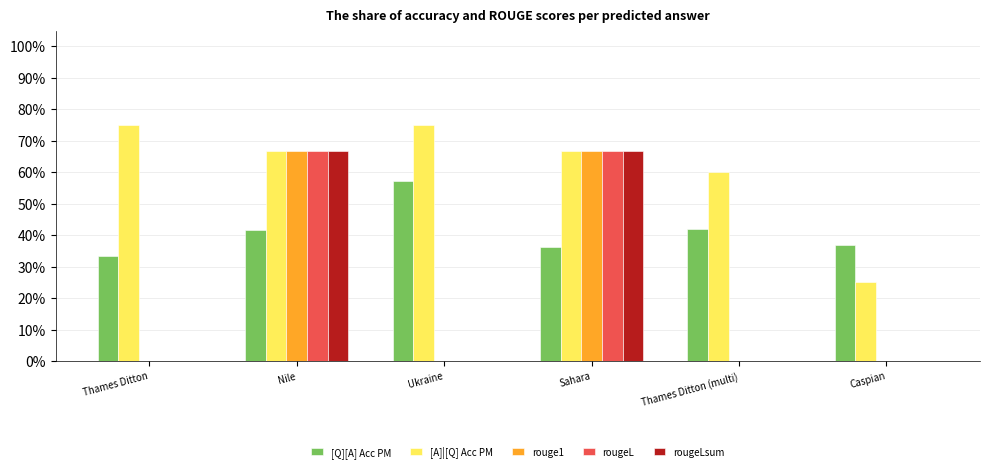

Reading right to left, list all the values displayed in this chart.

[Q][A] Acc PM: 0.4	0.4	0.4	0.6	0.4	0.3
[A]|[Q] Acc PM: 0.2	0.6	0.7	0.8	0.7	0.8
rouge1: 0.0	0.0	0.7	0.0	0.7	0.0
rougeL: 0.0	0.0	0.7	0.0	0.7	0.0
rougeLsum: 0.0	0.0	0.7	0.0	0.7	0.0